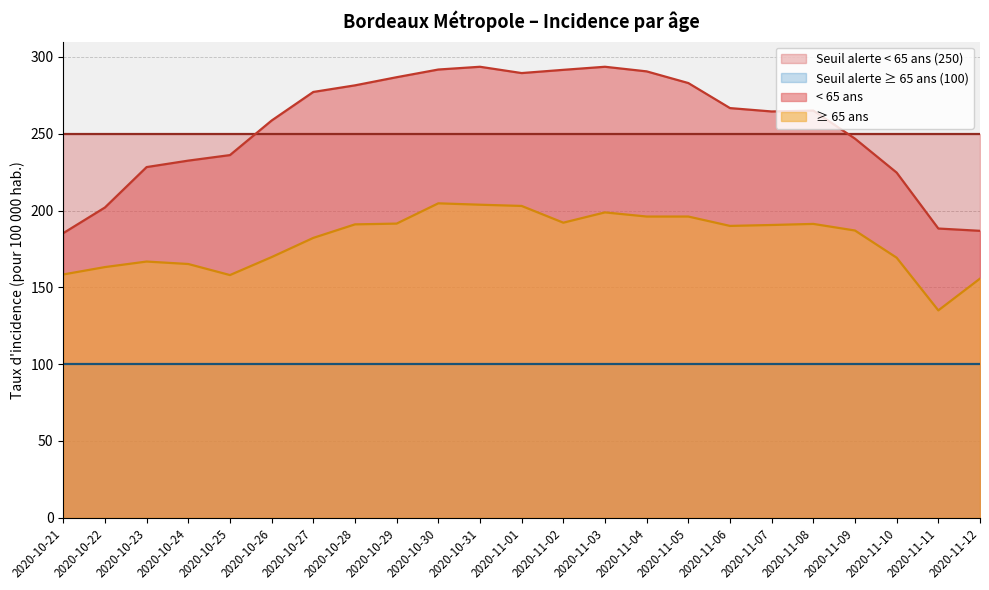

What is the sum of the age_0 values at 2020-11-11 and 2020-11-04?

478.9